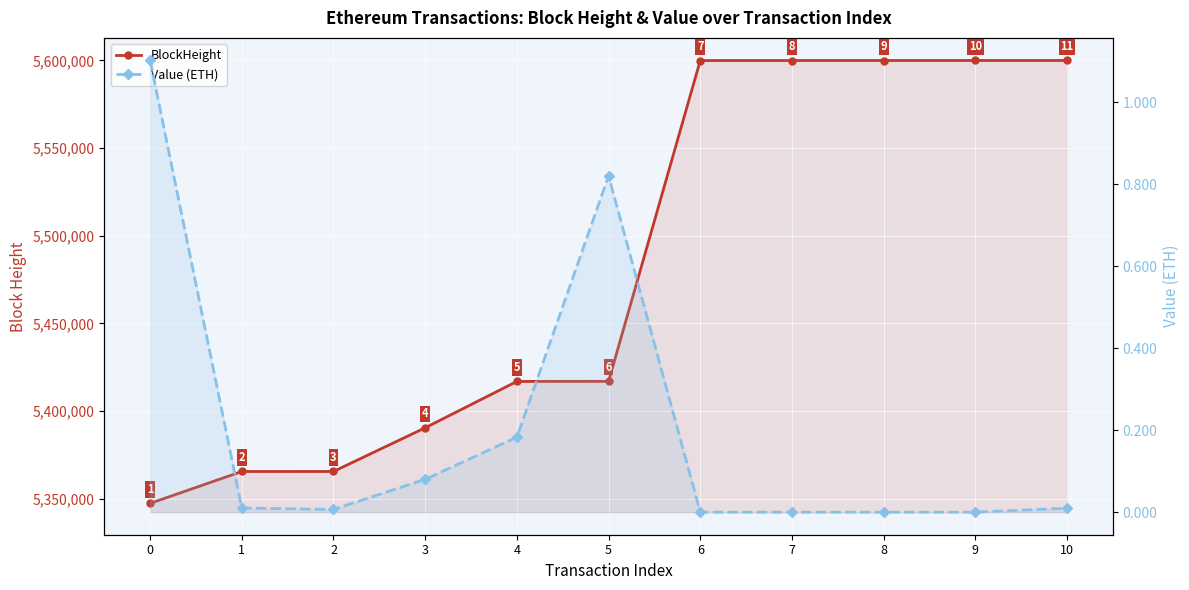

At which category is the sum across all series the highest?

10